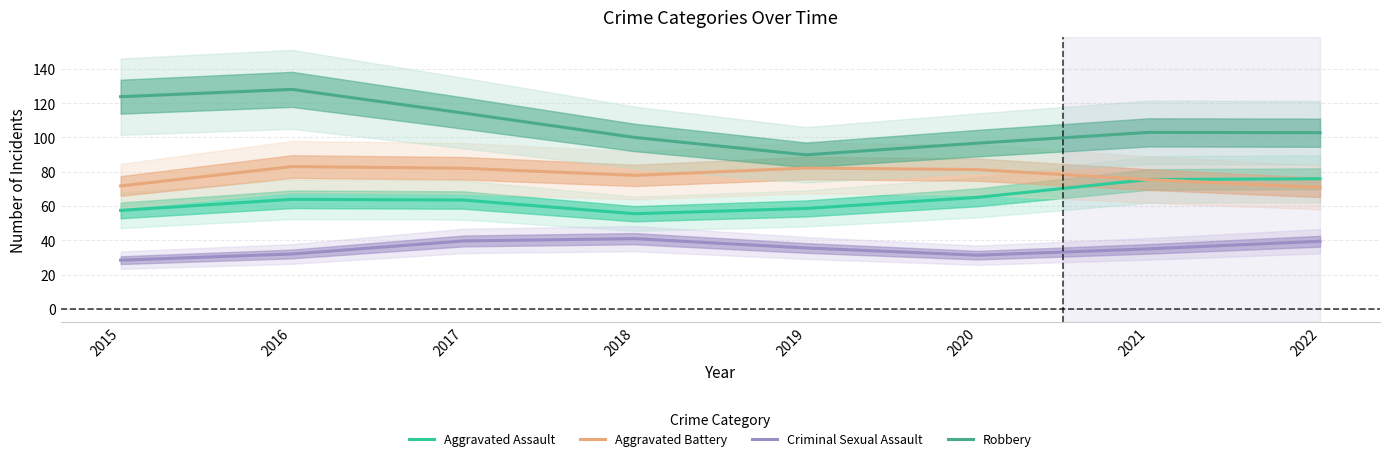

Which series changed the most between 2015 and 2021?

Robbery